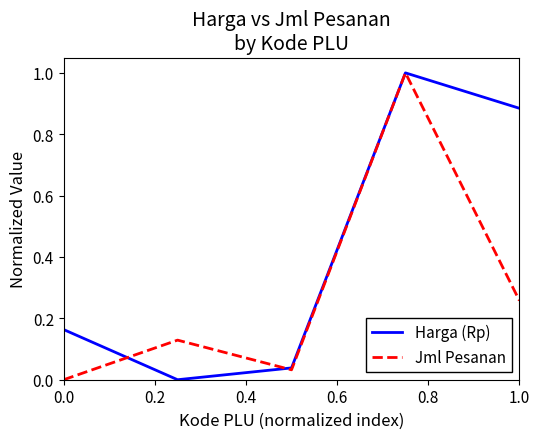

Count the number of data series in this chart.

2